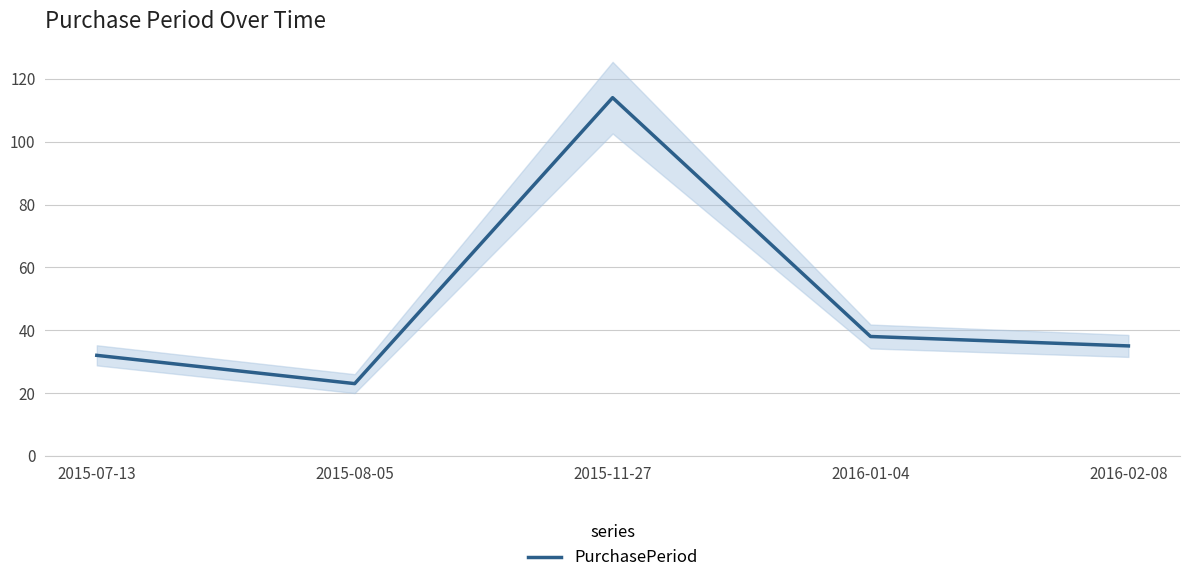

How many interior local peaks (higher than both neighbors) does the data have?

1